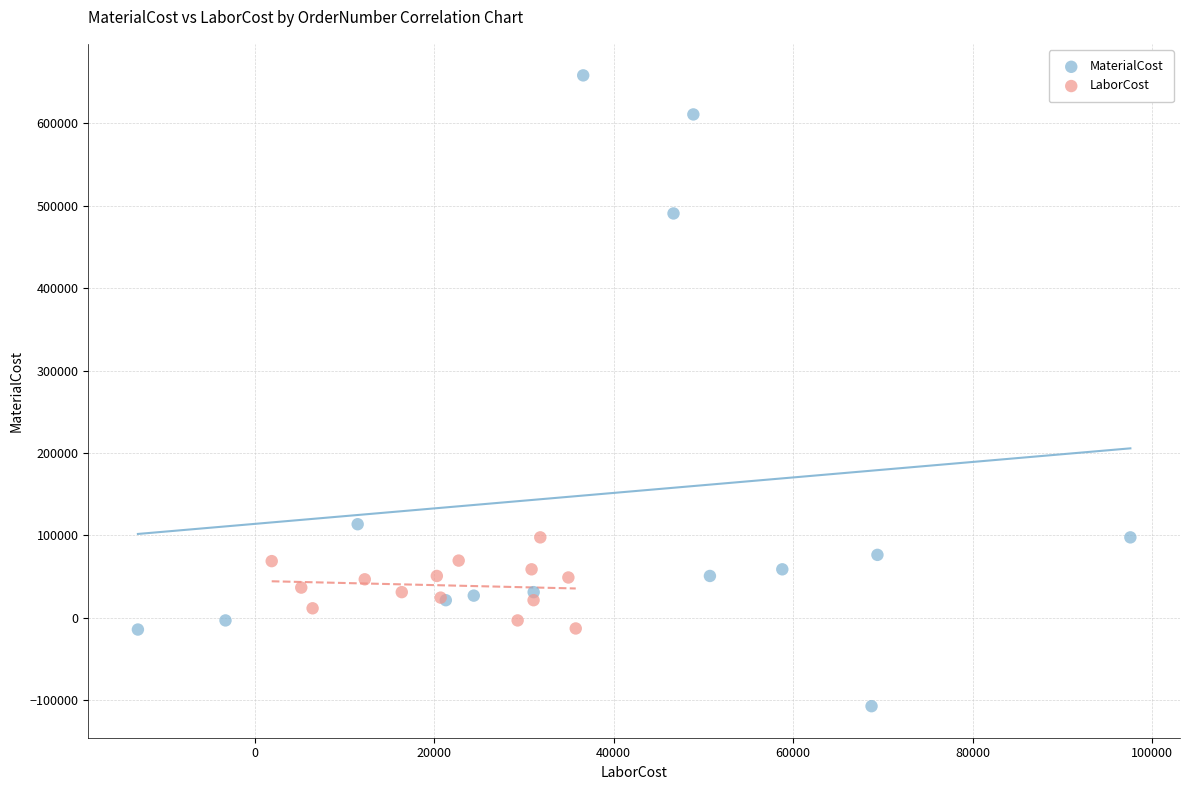

Which series has the widest spread of Y values?

MaterialCost